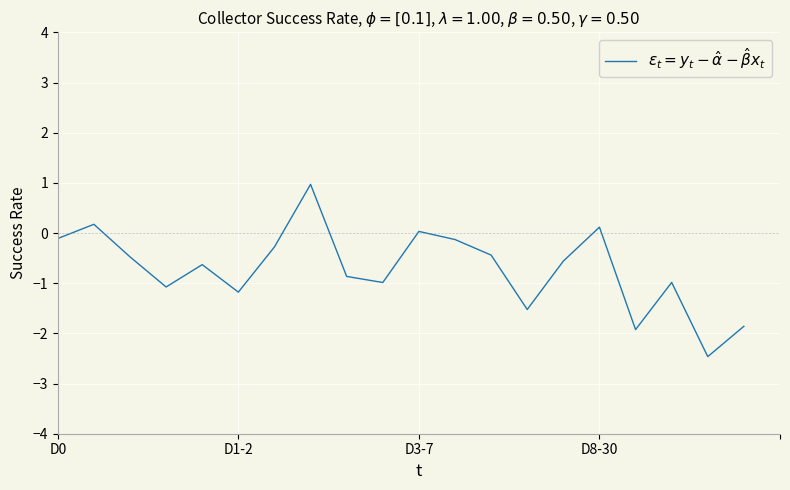

What is the minimum value shown in the chart?

-2.5